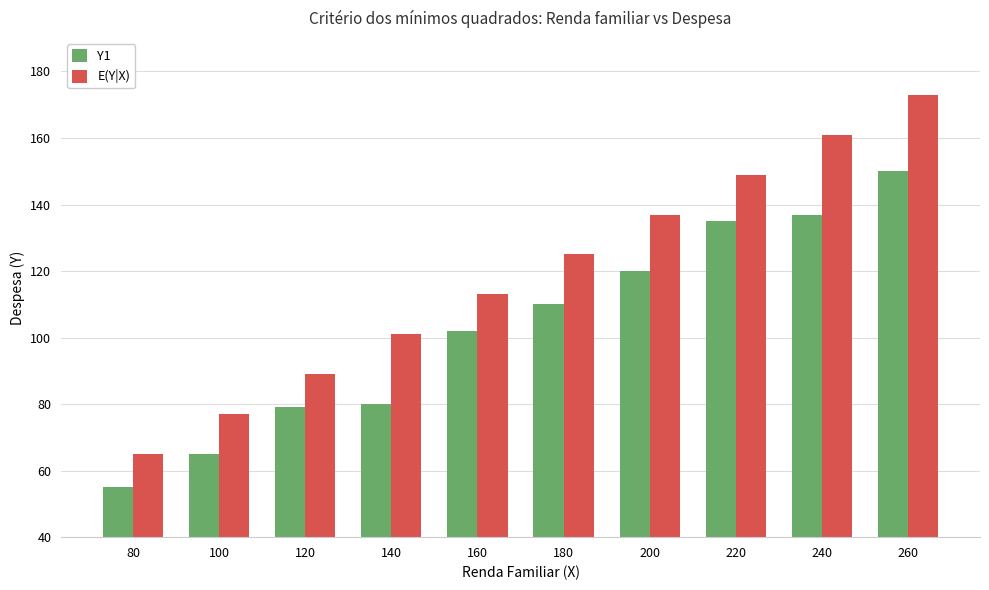

True or false: Y1 has a value of 110 at 180.

True